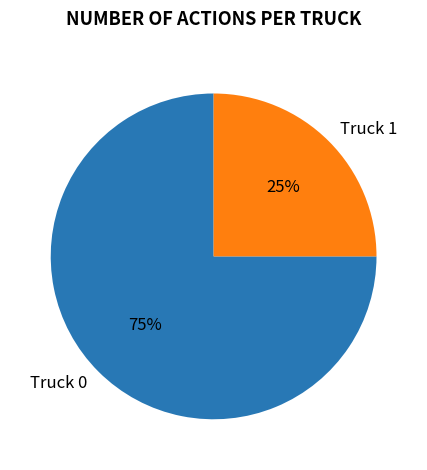

To the nearest percent, what percentage of the pie is Truck 1?

25%